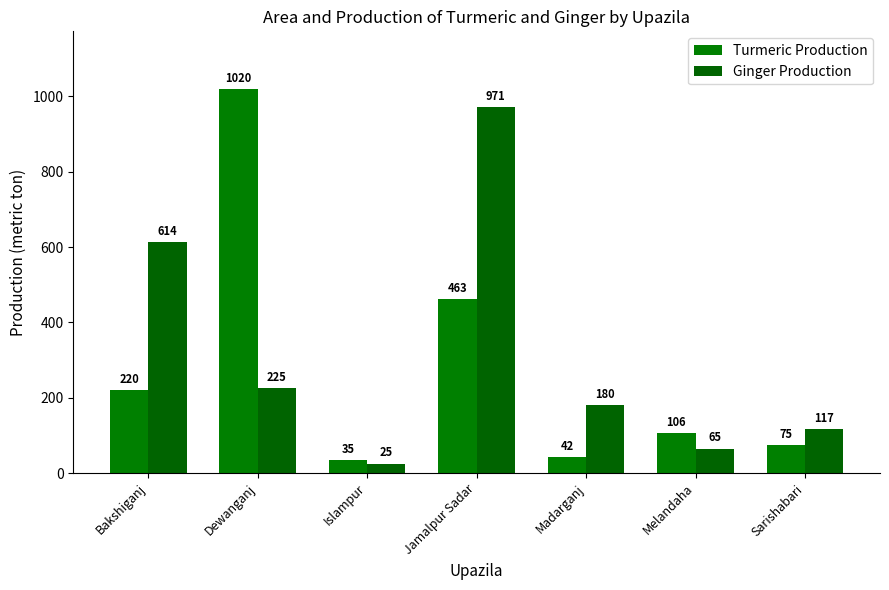

What is the minimum value shown in the chart?

25